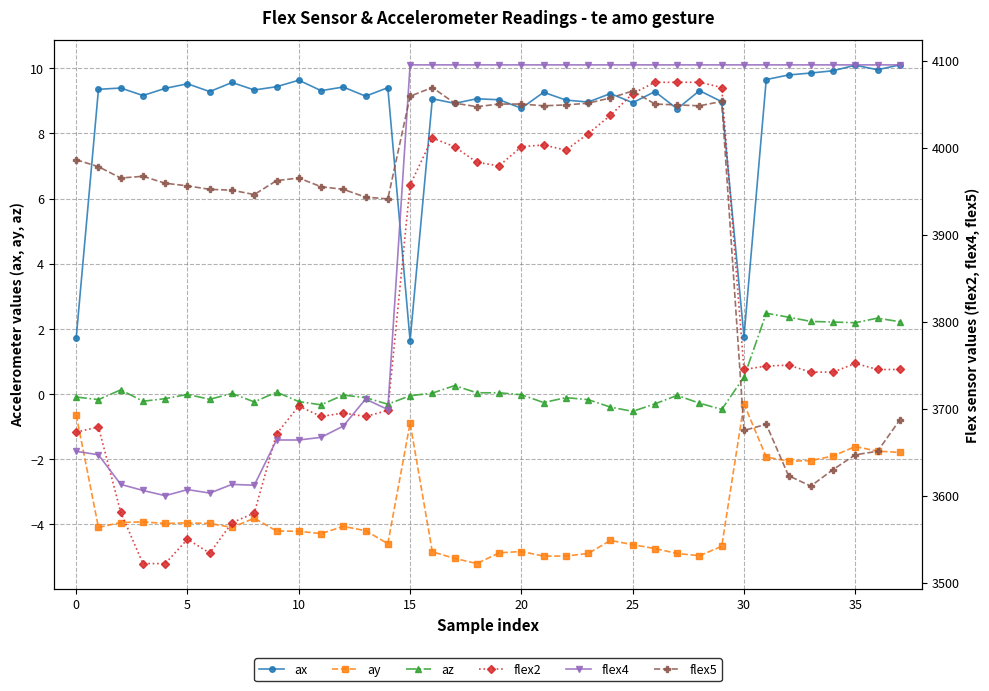

List the series in order of their peak value, highest first.

flex4, flex2, flex5, ax, az, ay